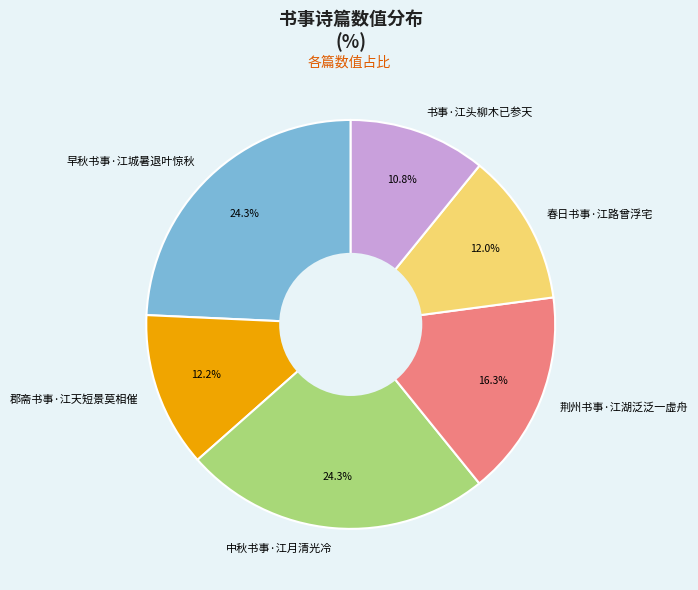

Which slice is the smallest?

书事·江头柳木已参天